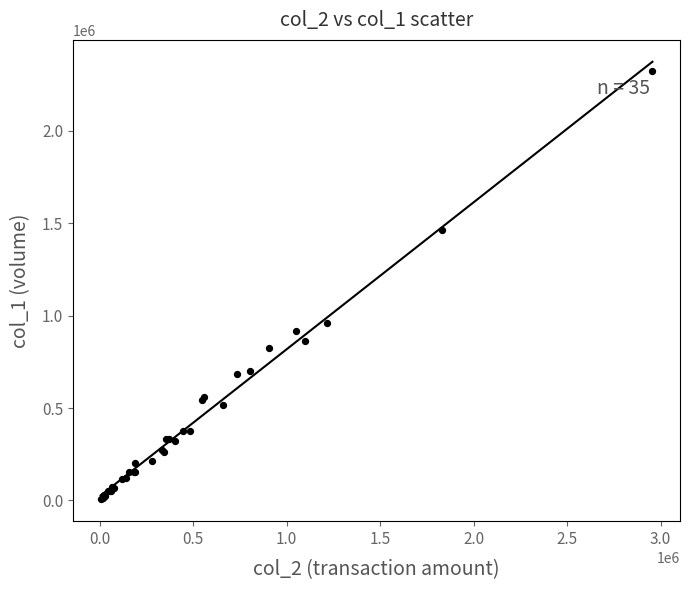

What Y value in the scatter plot is closest to 1164500?

959000